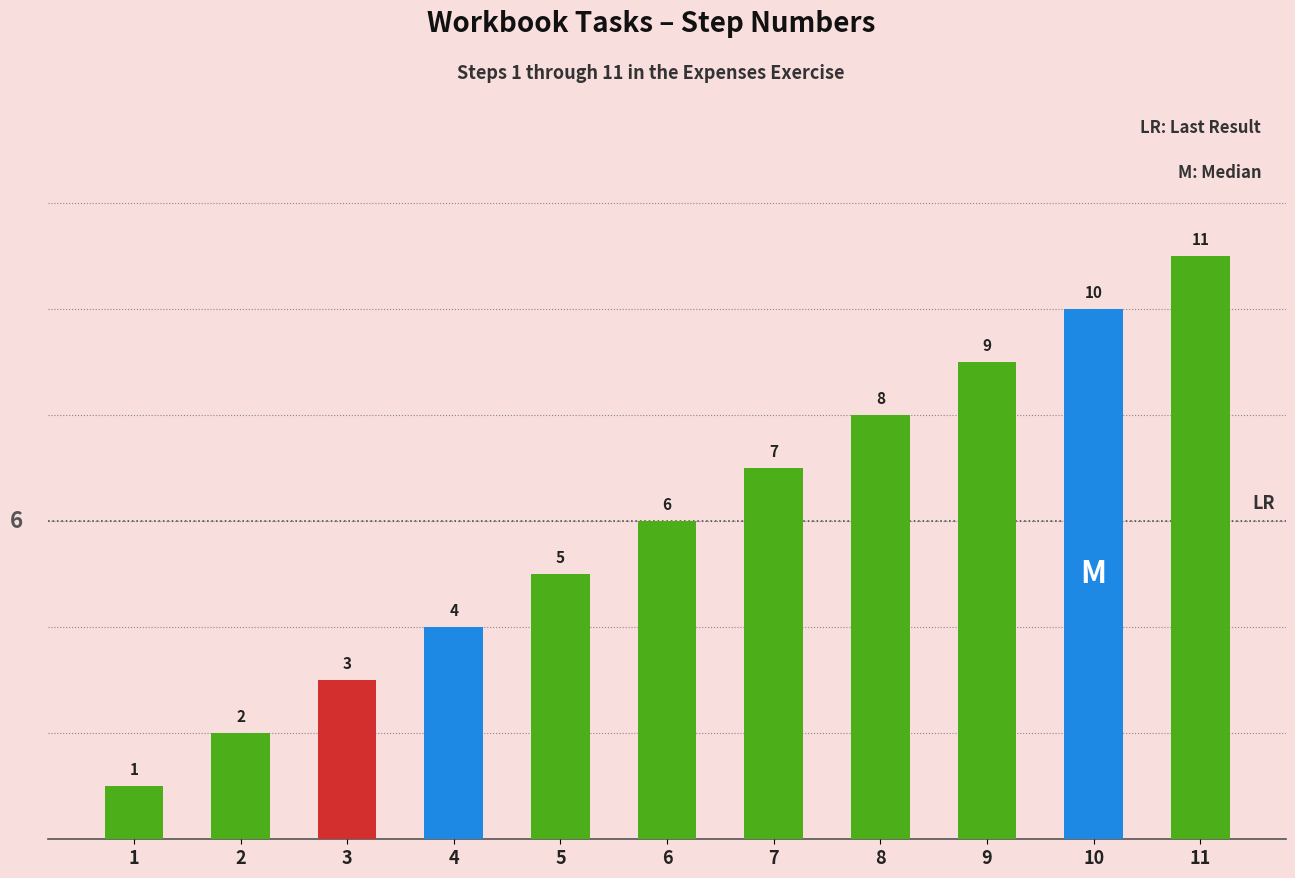

What is the value of the 2nd bar from the left?

2